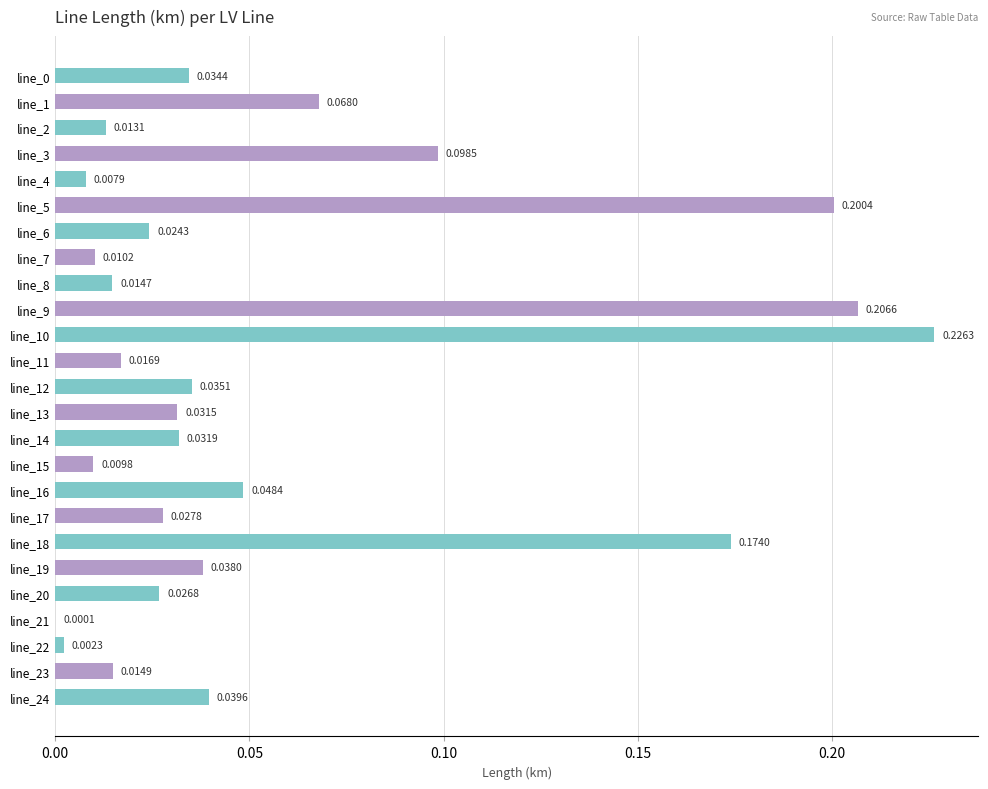

What is the sum of all values?

1.4